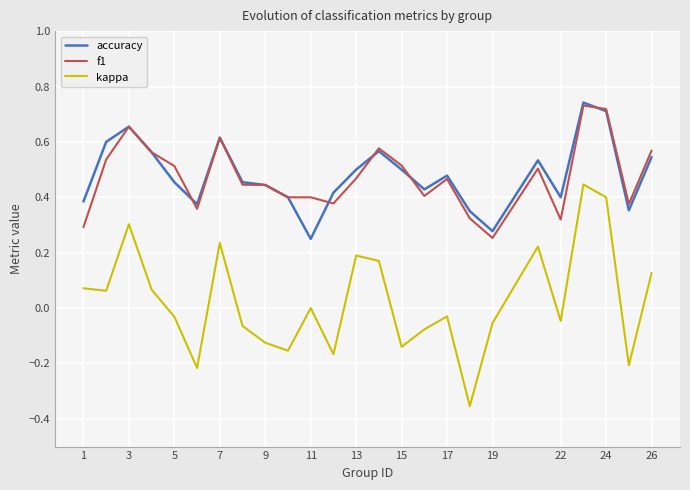

Which series has the widest spread of values?

kappa